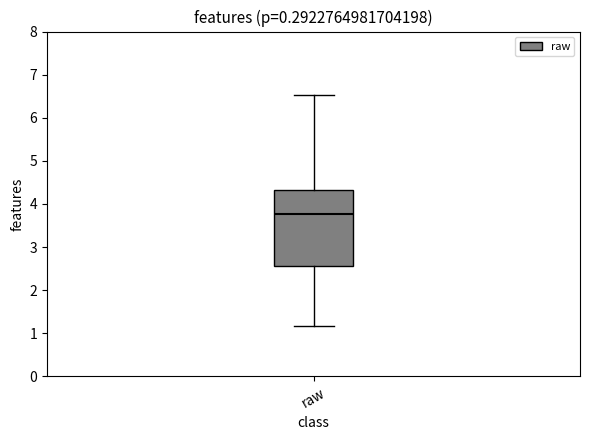

Transcribe this box plot: give where the median line is, the range the box spans, and where the two whiskers end, as read against the y-axis. The values are not printed on the chart, so give them approximately, as read against the axis.

median 3.8, box 2.6 to 4.3, whiskers 1.2 to 6.5